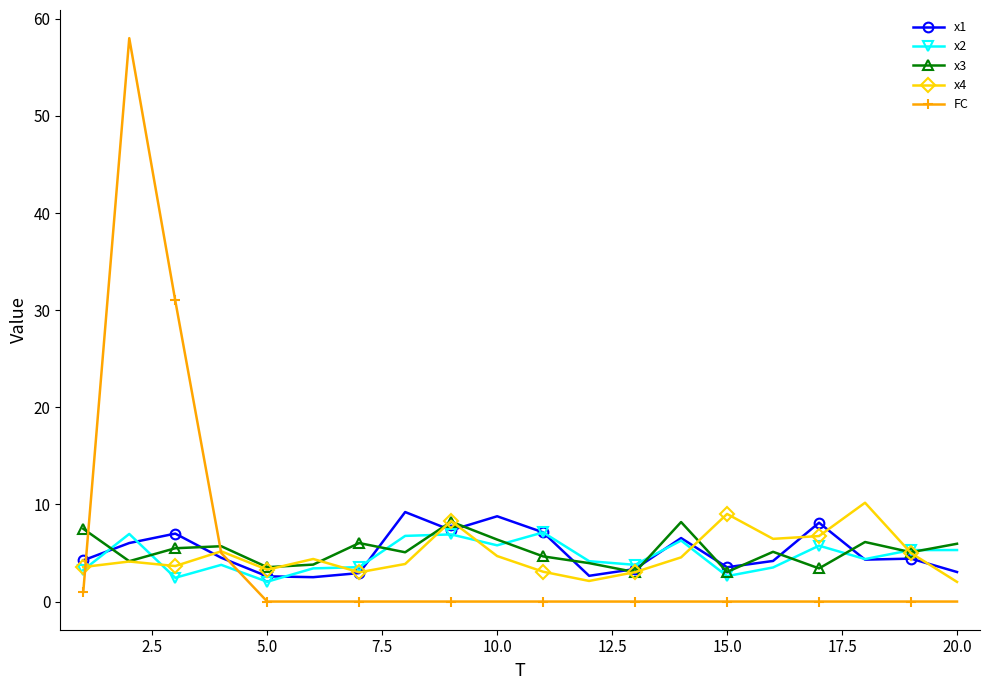

True or false: FC and x2 intersect in this chart.

True